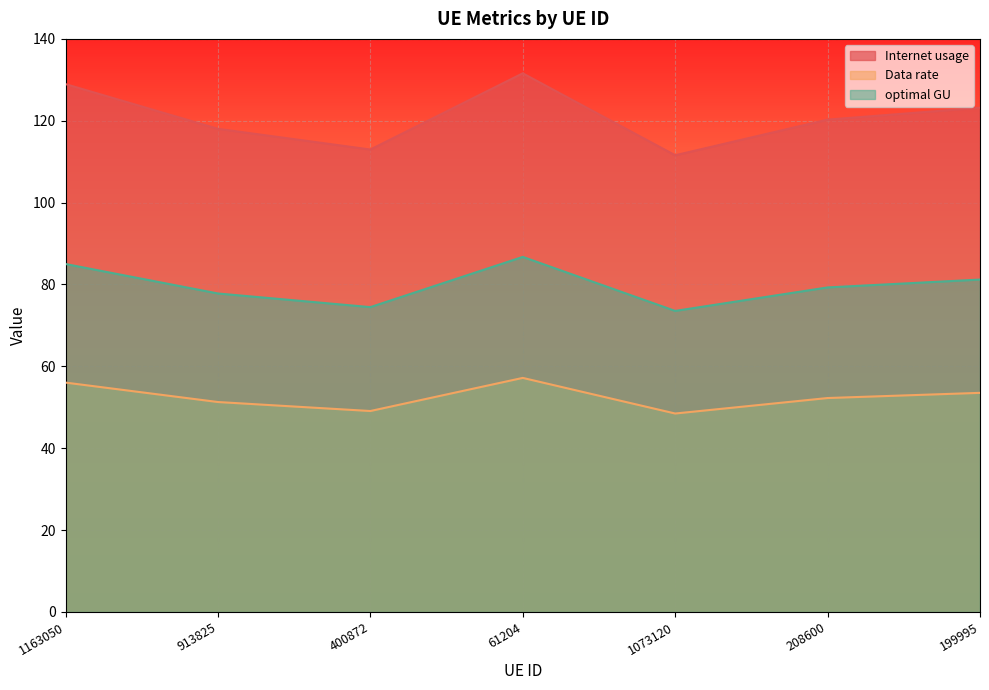

How many data points does each series have?

7